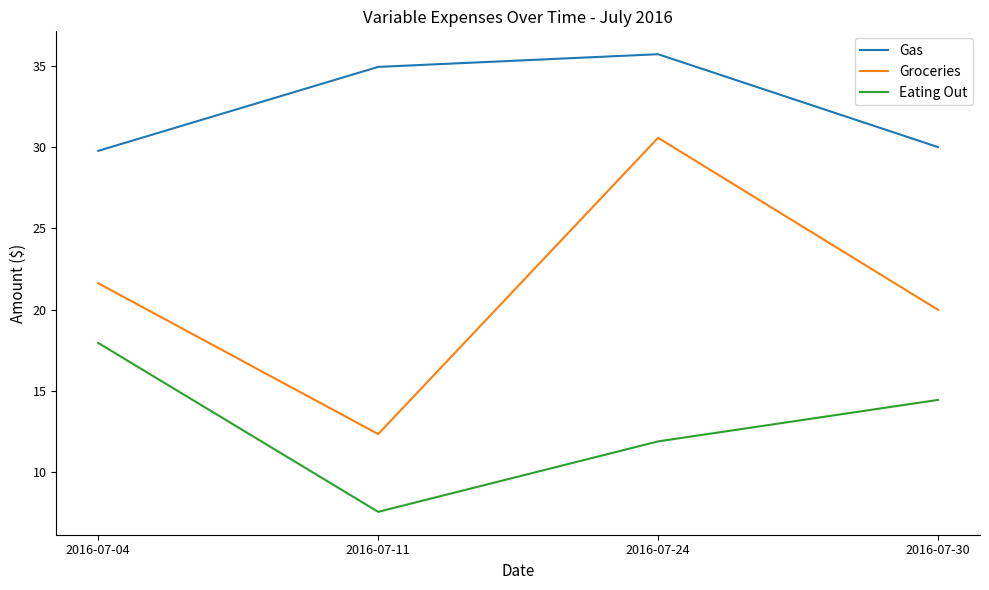

Which series has the largest range (max minus min)?

Groceries